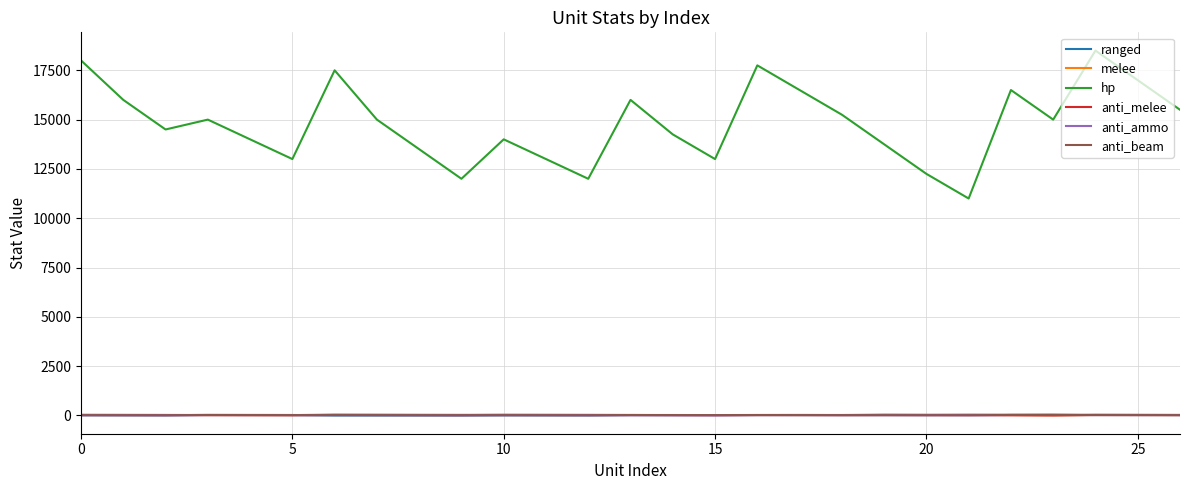

In anti_melee, how many points are lower than both neighbors (excluding endpoints)?

5